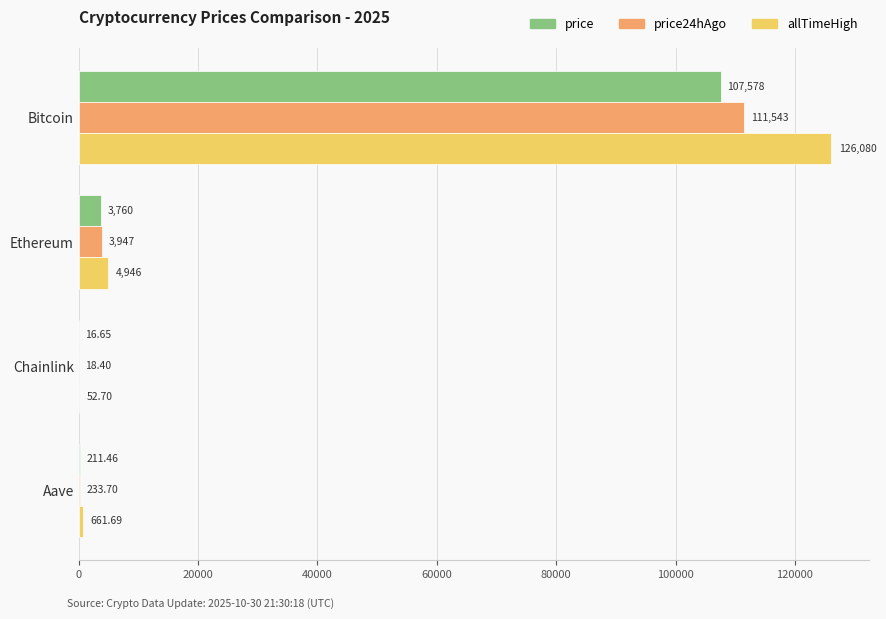

At which label is price closest to 53797?

Ethereum